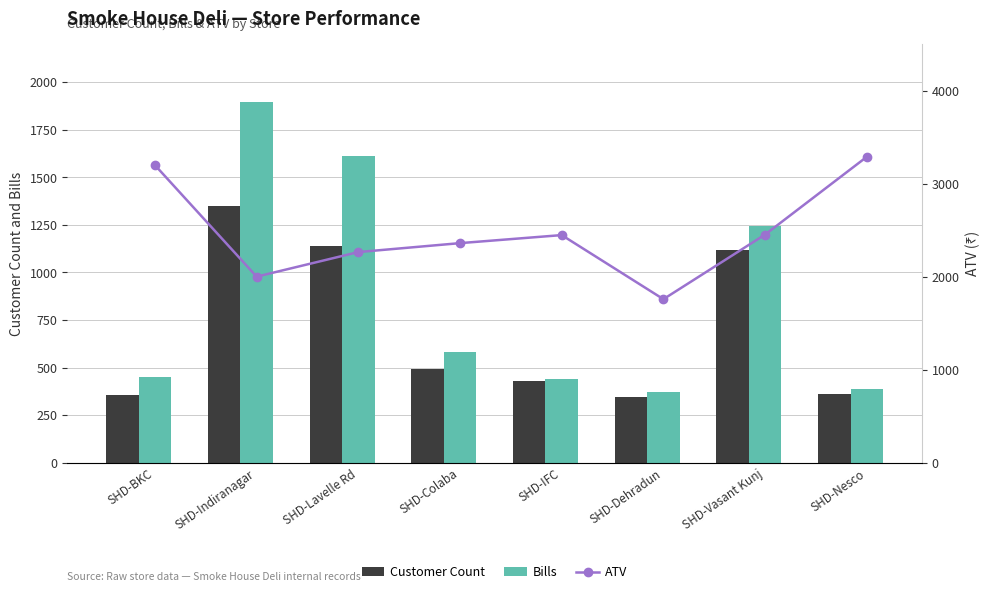

Rank the categories by Customer Count value from highest to lowest.

SHD-Indiranagar, SHD-Lavelle Rd, SHD-Vasant Kunj, SHD-Colaba, SHD-IFC, SHD-Nesco, SHD-BKC, SHD-Dehradun